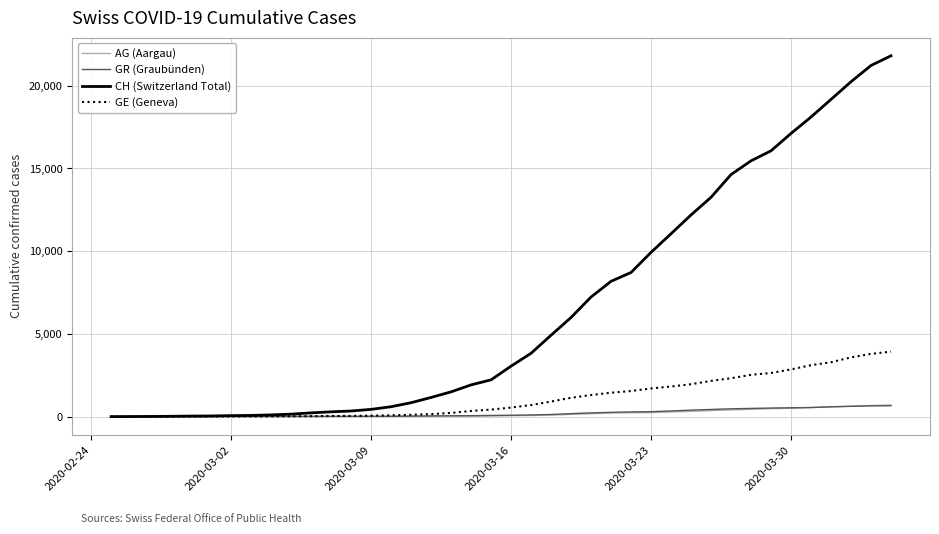

Which series has the largest total across all categories?

CH (Switzerland Total)